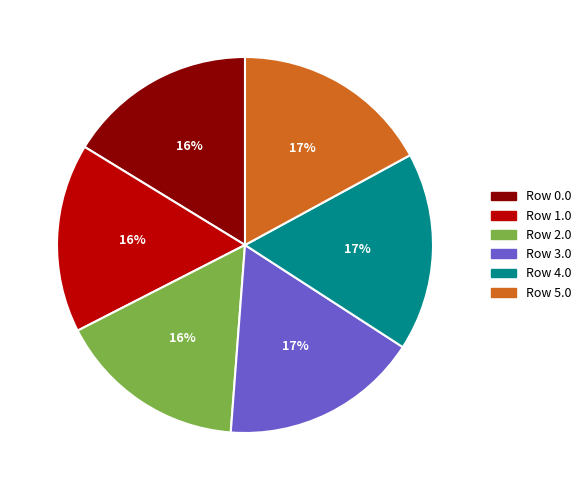

Count the number of slices in the pie.

6